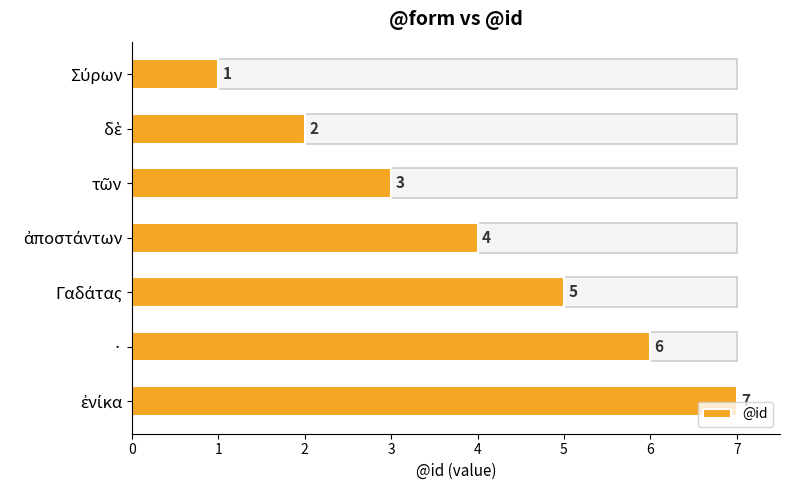

What is the sum of all values?

28